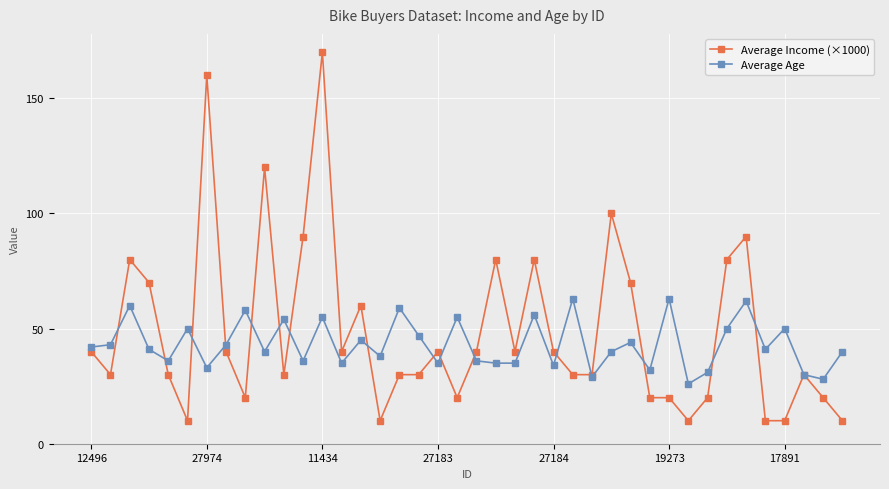

Rank the series by their maximum value, from lowest to highest.

Average Age, Average Income (×1000)